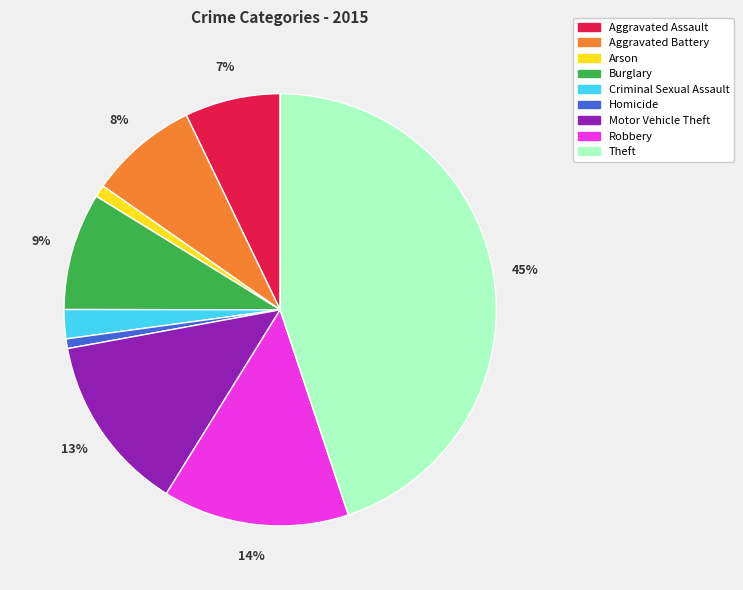

To the nearest percent, what is the difference between the Burglary and Theft slice percentages?

36%